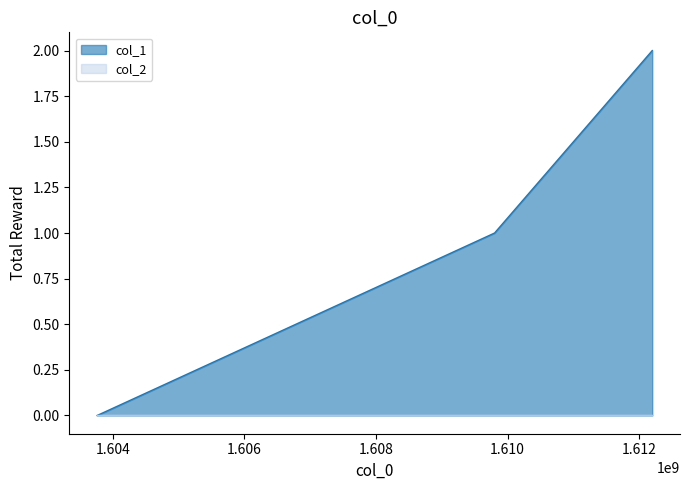

List the labels in order of value, largest first.

1612200057, 1609802435, 1603759571